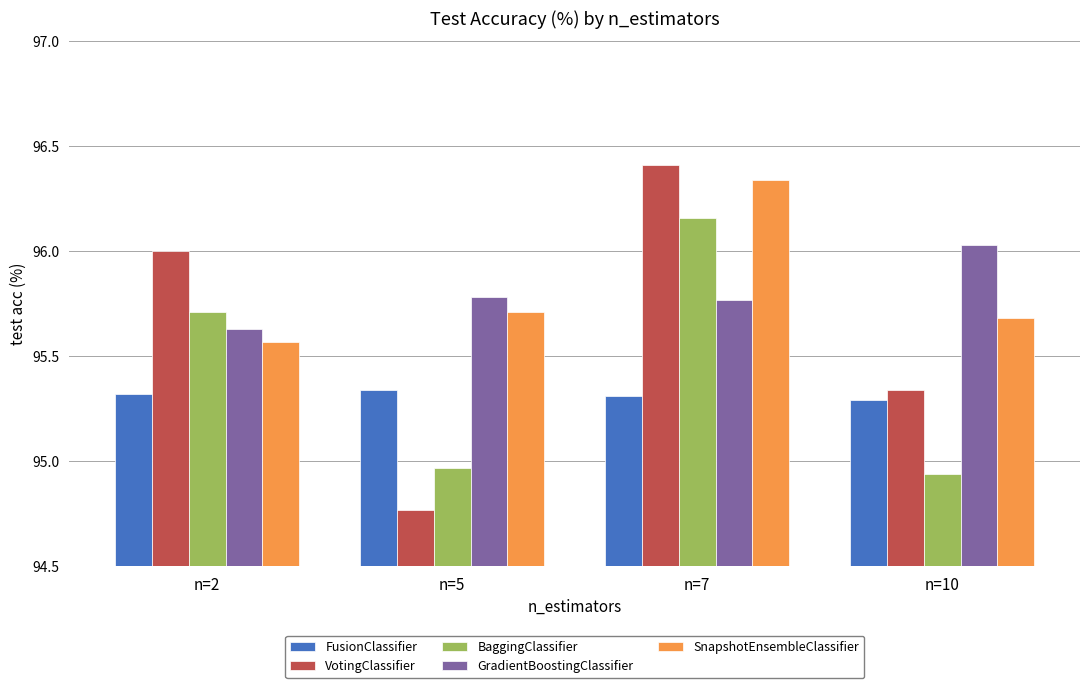

List the labels in order of SnapshotEnsembleClassifier value, largest first.

n=7, n=5, n=10, n=2